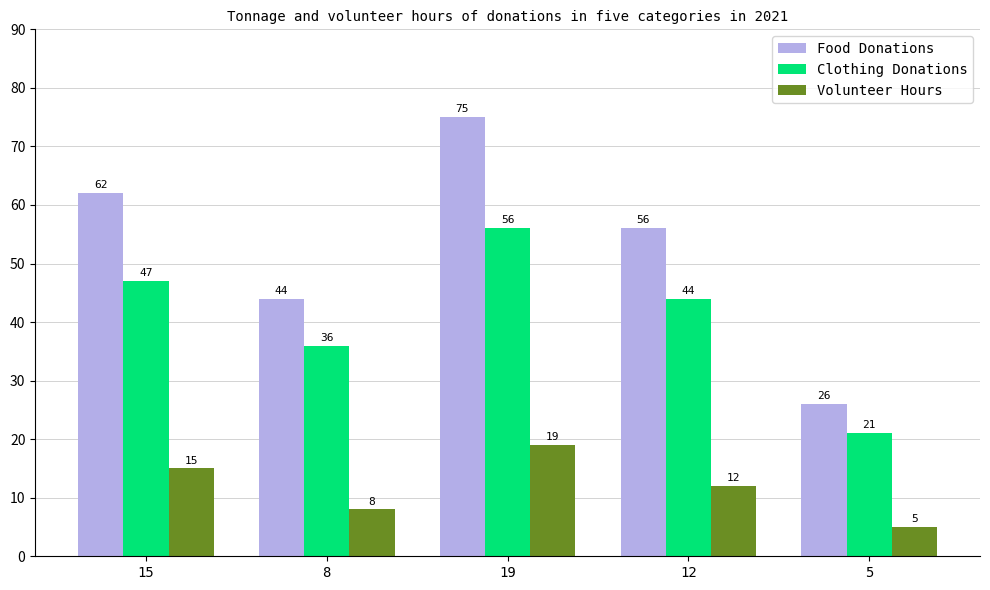

What is the maximum value for Food Donations?

75